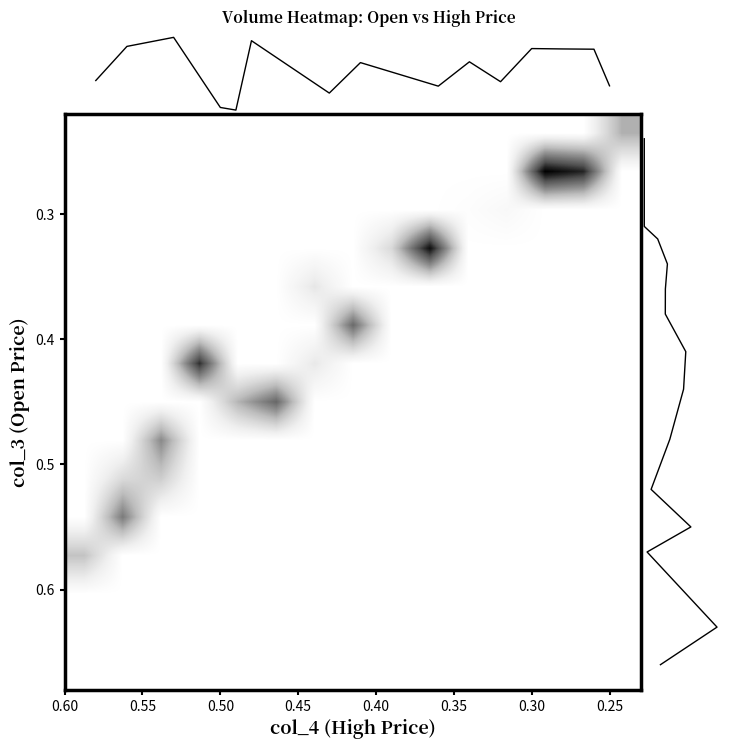

At which category is the sum across all series the highest?

0.30